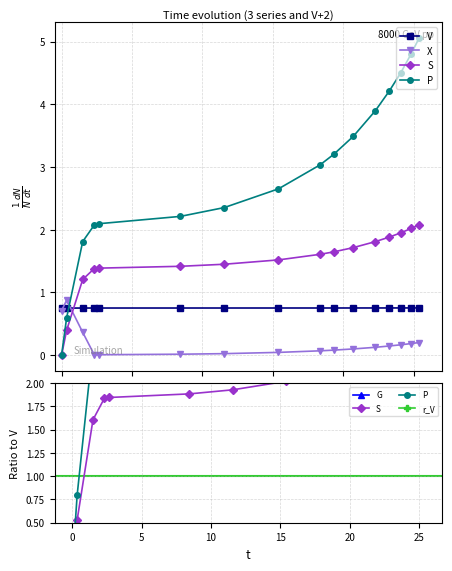

Does the chart have visible grid lines?

Yes